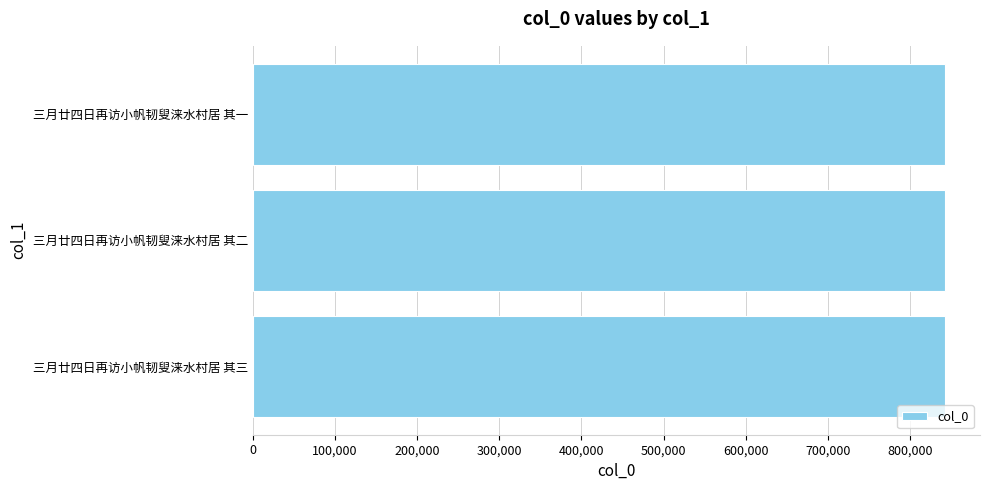

What is the sum of all values?

2528706